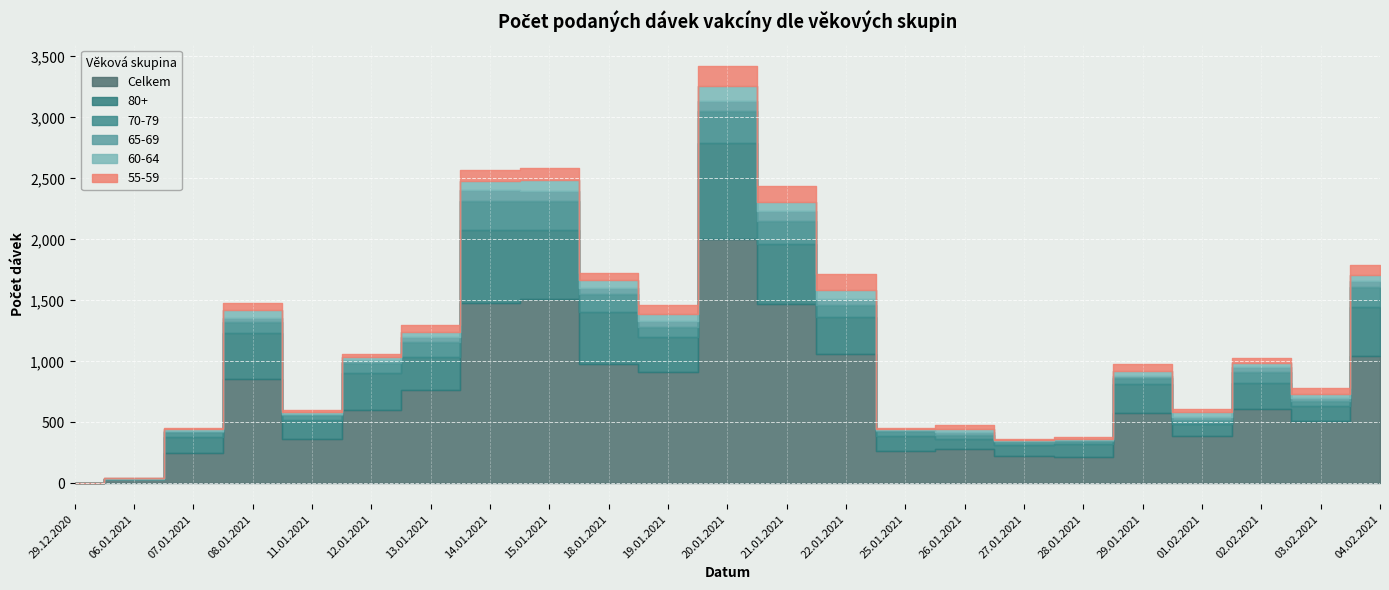

Read the Celkem value at 13.01.2021, to the nearest 10.

770